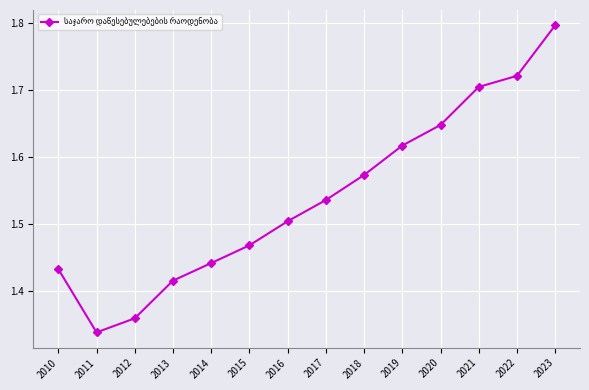

How many interior local valleys (lower than both neighbors) does the data have?

1